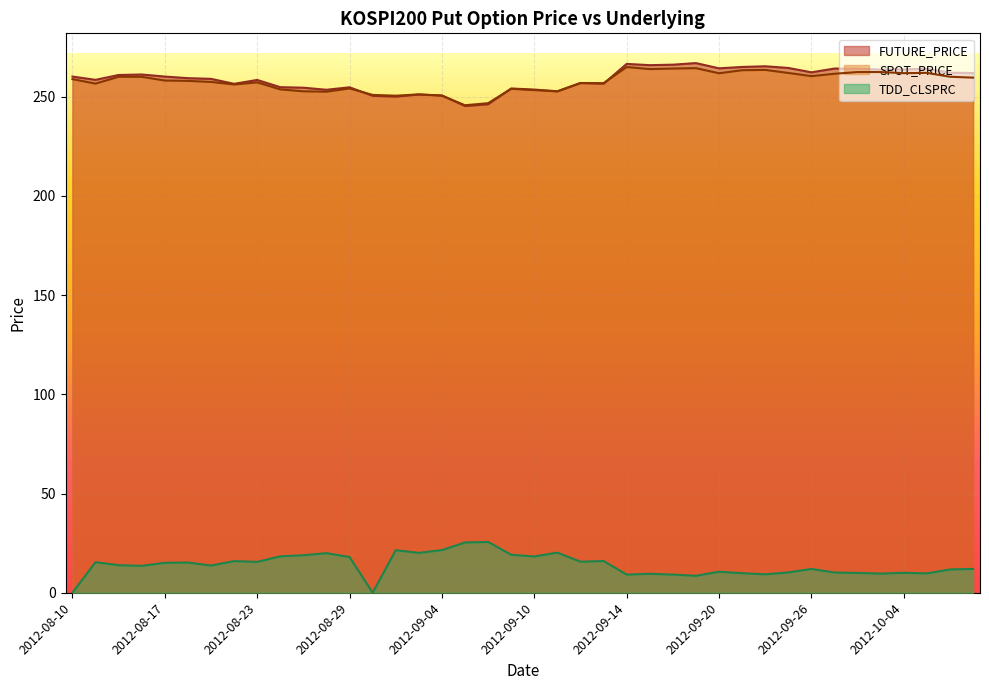

What is the value of the FUTURE_PRICE point at the 24th from the left?

256.6